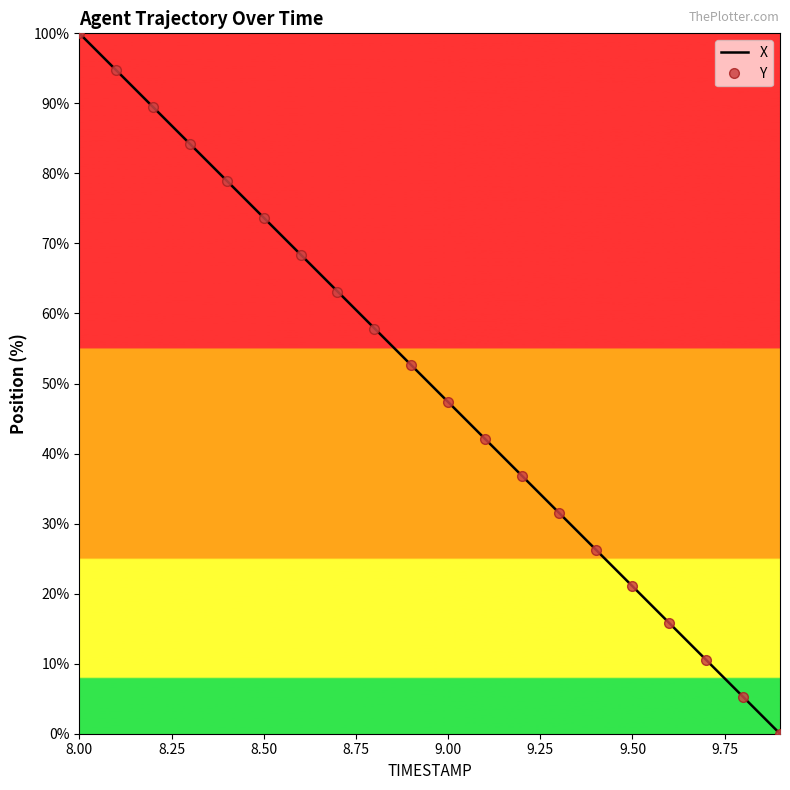

What is the maximum value for Y?

100.0